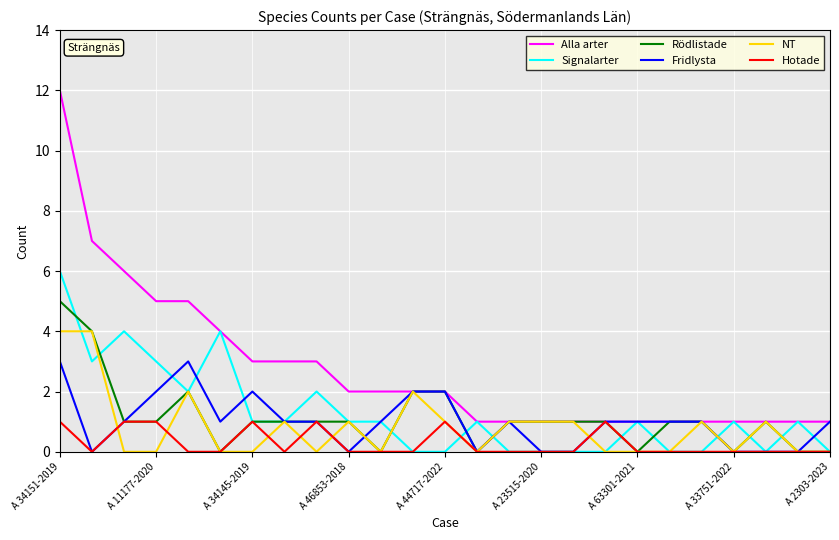

Reading right to left, what are all the values shown in this chart?

Alla arter: 1	1	1	1	1	1	1	1	1	1	1	1	2	2	2	2	3	3	3	4	5	5	6	7	12
Signalarter: 0	1	0	1	0	0	1	0	0	0	0	1	0	0	1	1	2	1	1	4	2	3	4	3	6
Rödlistade: 0	0	1	0	1	1	0	1	1	1	1	0	2	2	0	1	1	1	1	0	2	1	1	4	5
Fridlysta: 1	0	0	0	1	1	1	1	0	0	1	0	2	2	1	0	1	1	2	1	3	2	1	0	3
NT: 0	0	1	0	1	0	0	0	1	1	1	0	1	2	0	1	0	1	0	0	2	0	0	4	4
Hotade: 0	0	0	0	0	0	0	1	0	0	0	0	1	0	0	0	1	0	1	0	0	1	1	0	1